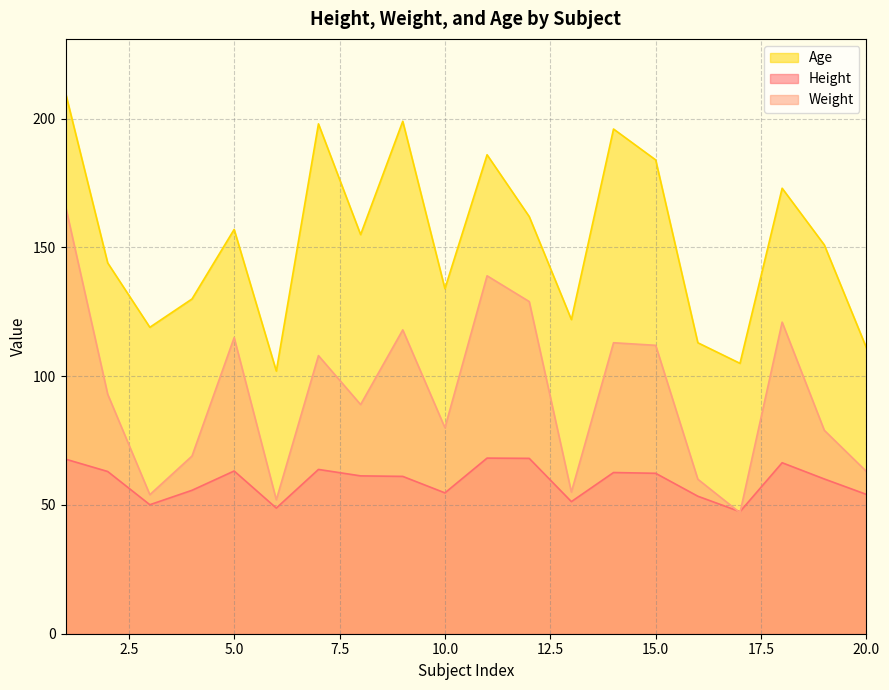

At which label does Height first exceed 61?

1